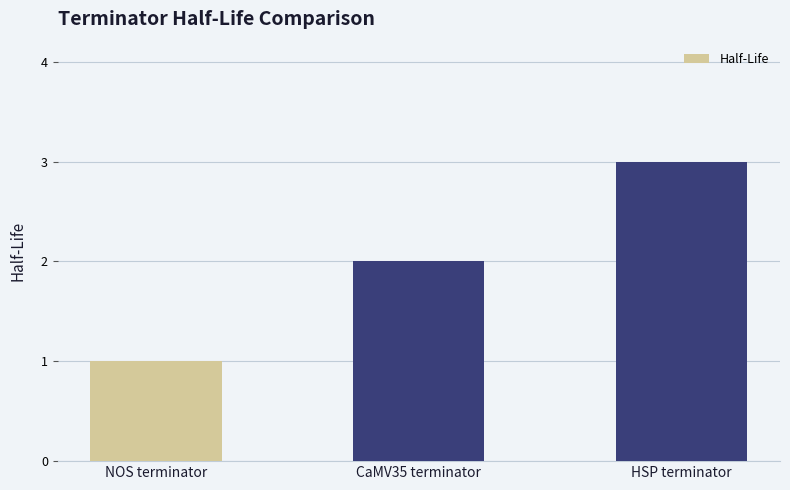

Reading left to right, extract all data points from this chart.

NOS terminator=1	CaMV35 terminator=2	HSP terminator=3